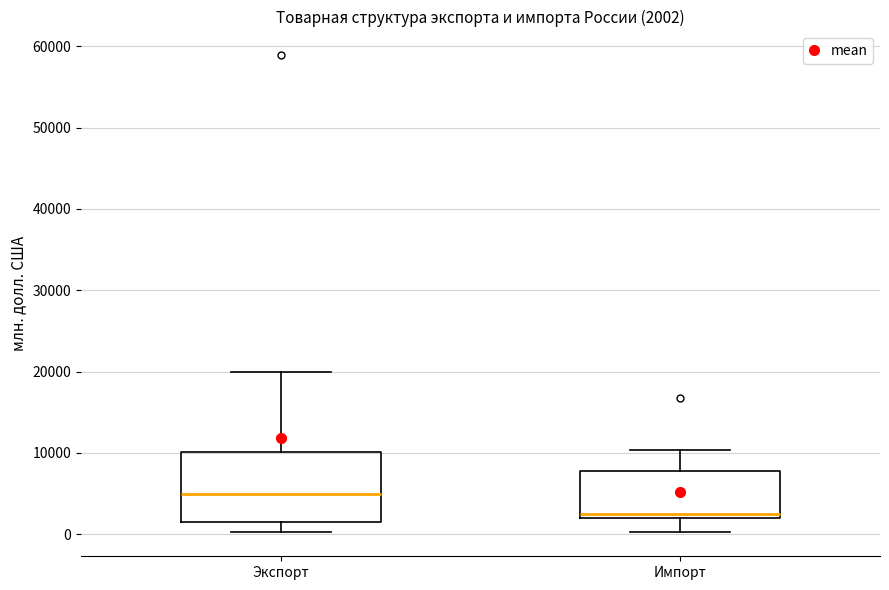

Which box is the tallest, from its lower edge to its upper edge?

Экспорт